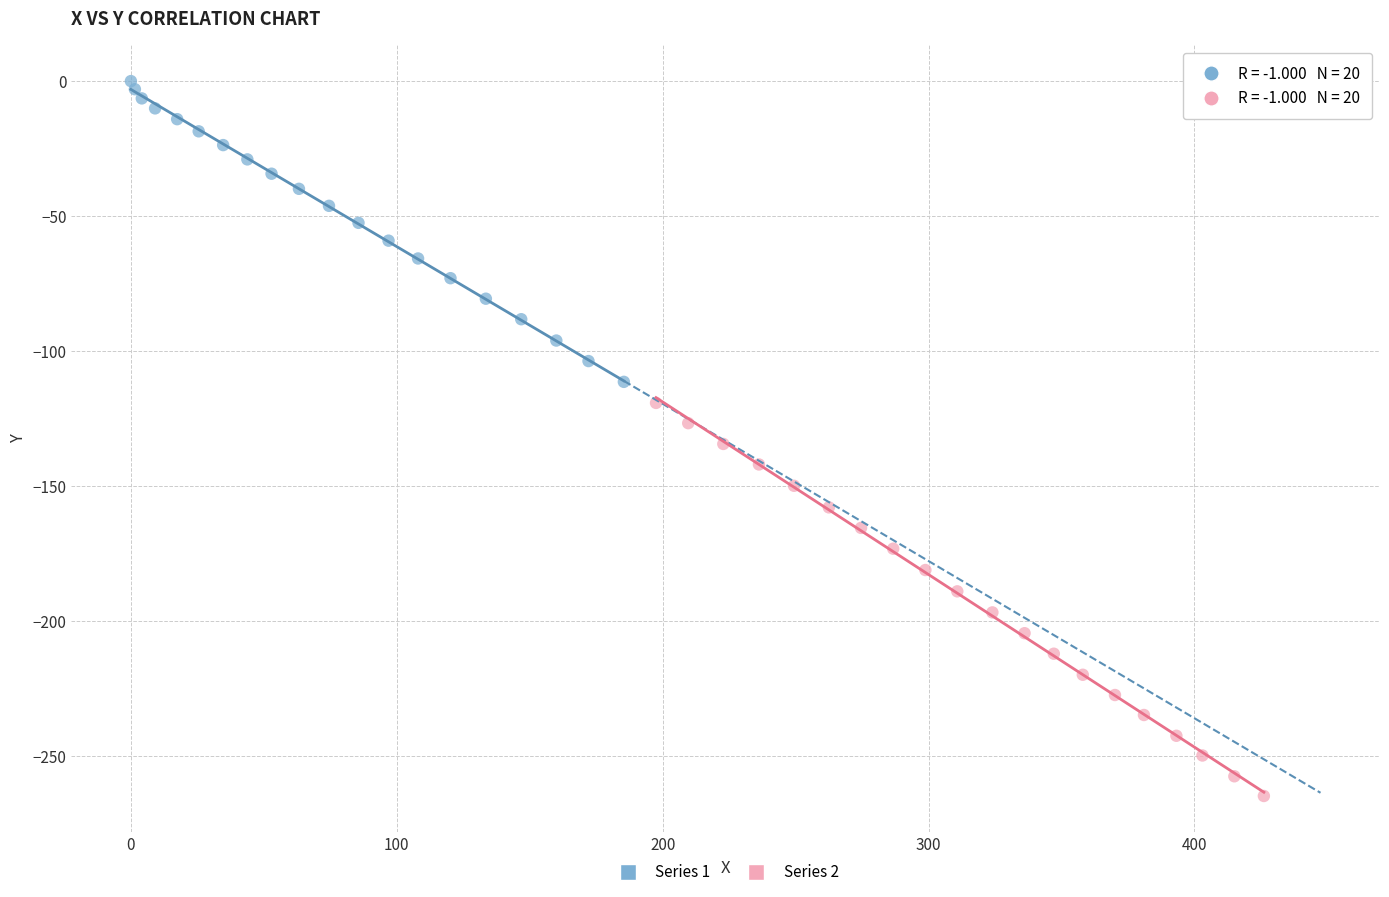

Which series has the widest spread of Y values?

Series 2